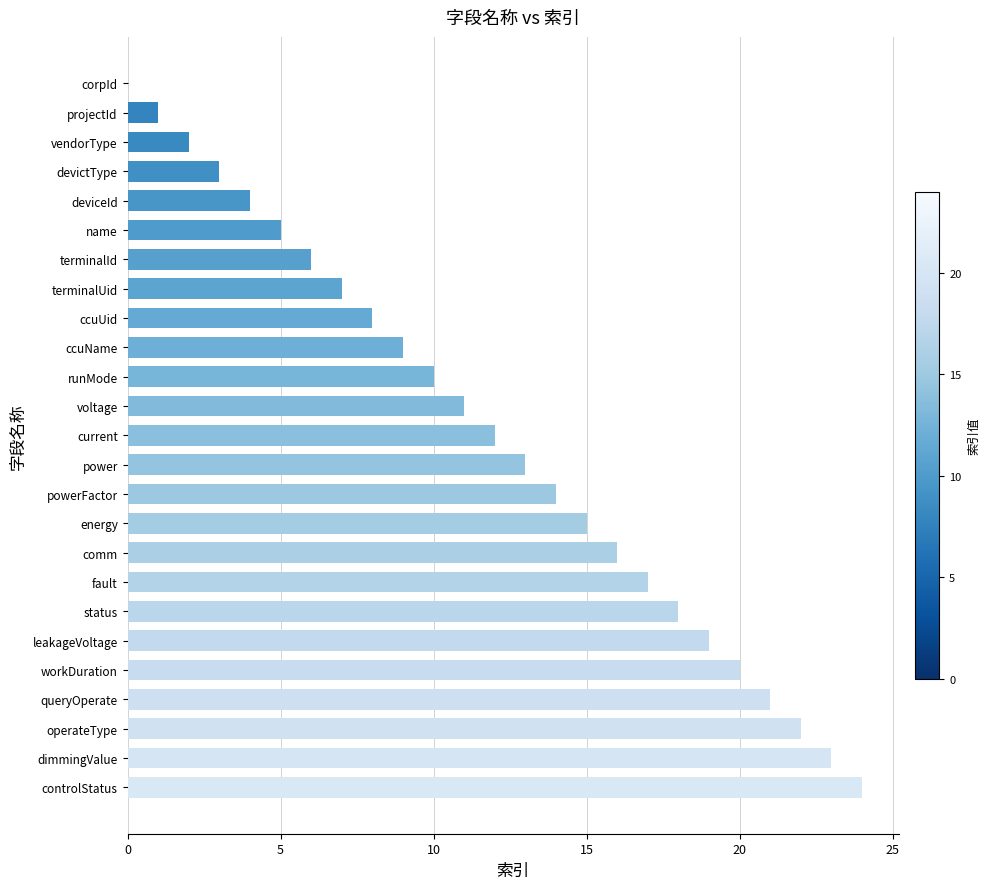

What is the sum of all values?

300